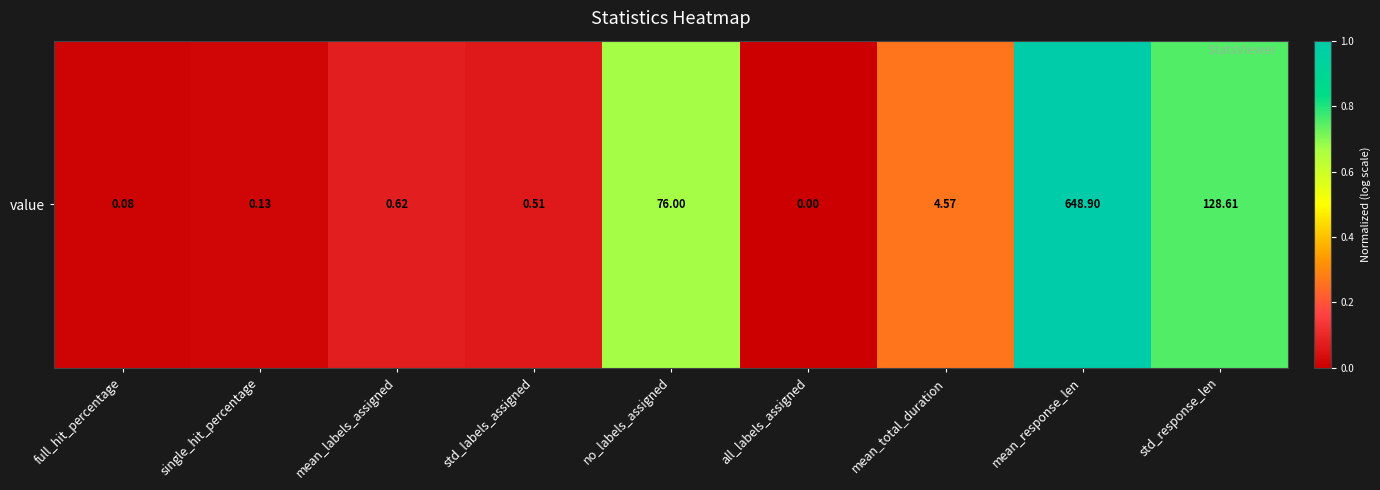

At which category does the chart reach its peak across all series?

mean_response_len